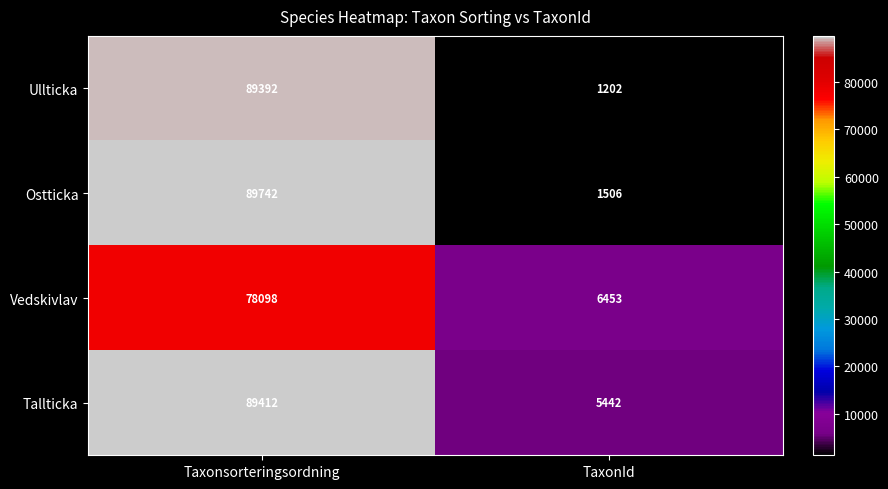

The value of Tallticka at TaxonId is 5442. True or false?

True